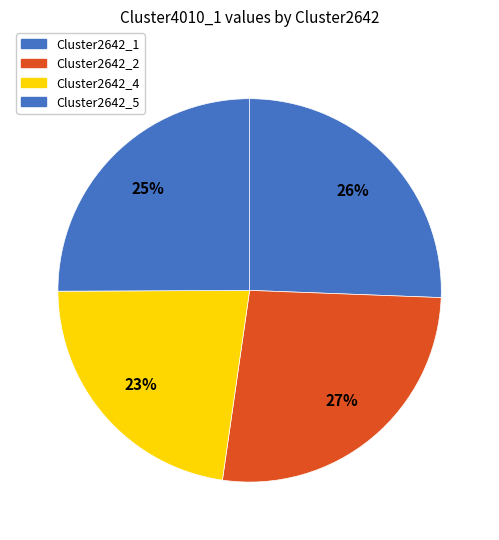

Does Cluster2642_1 represent more than half of the total?

No